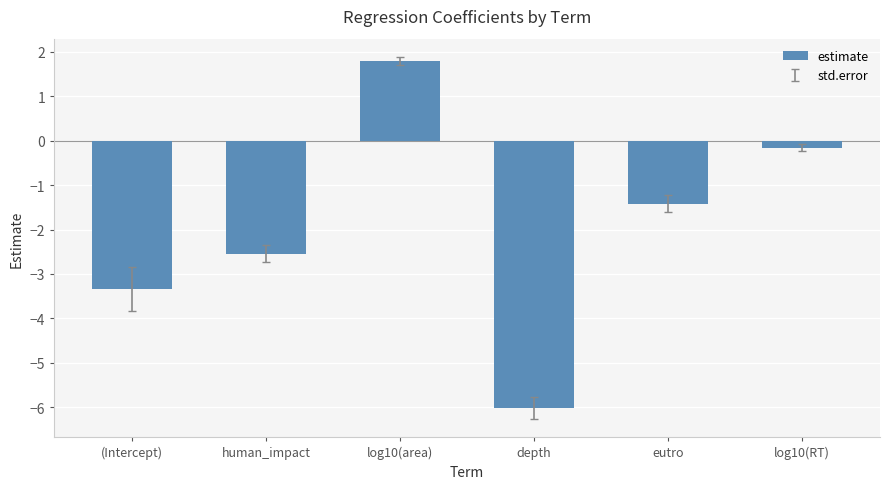

Does the chart contain stacked bars?

No